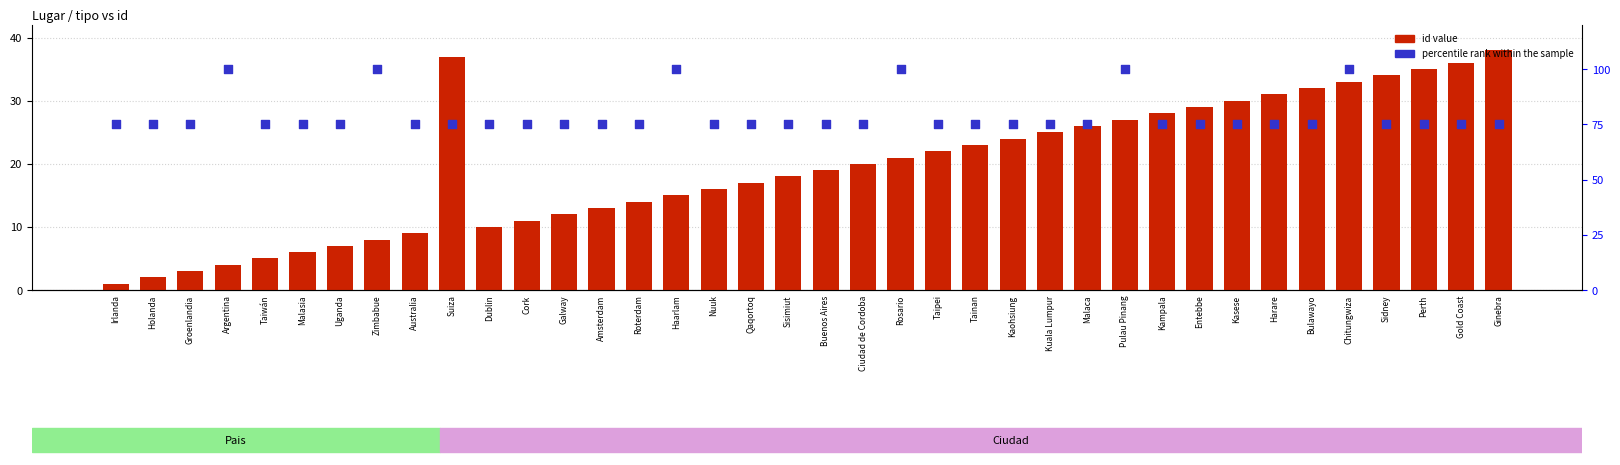

Which series reaches the maximum Y coordinate?

percentile rank within the sample